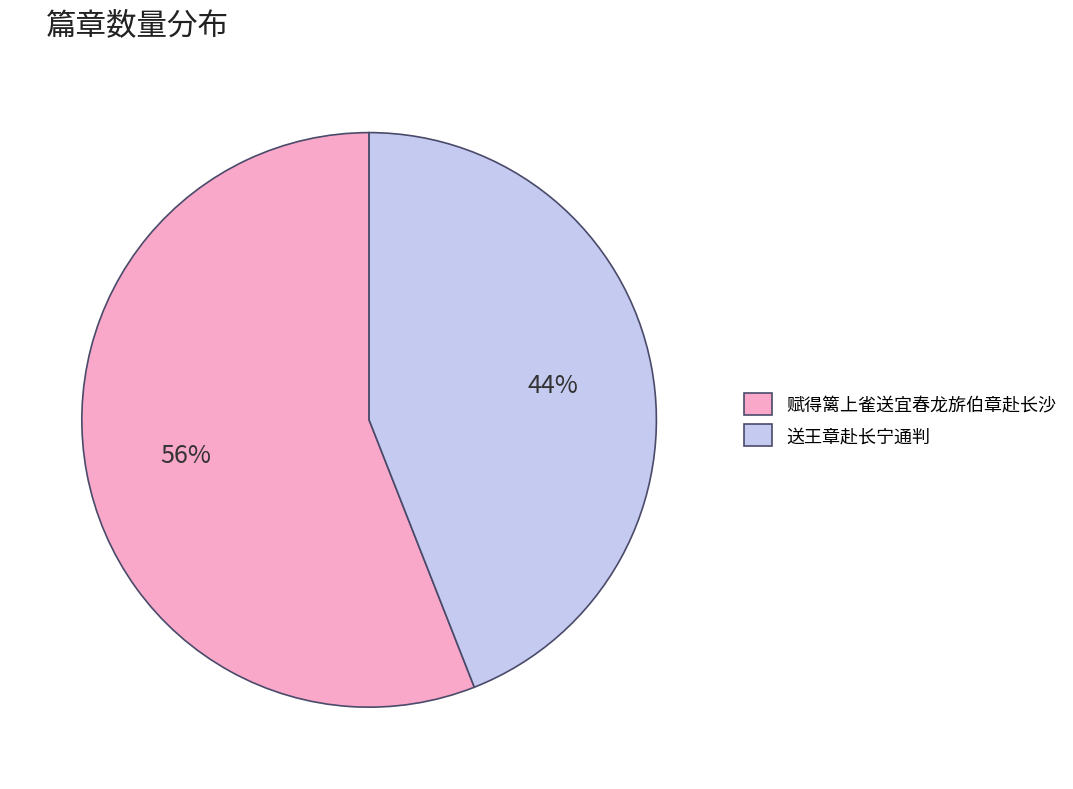

How many segments does this pie chart have?

2